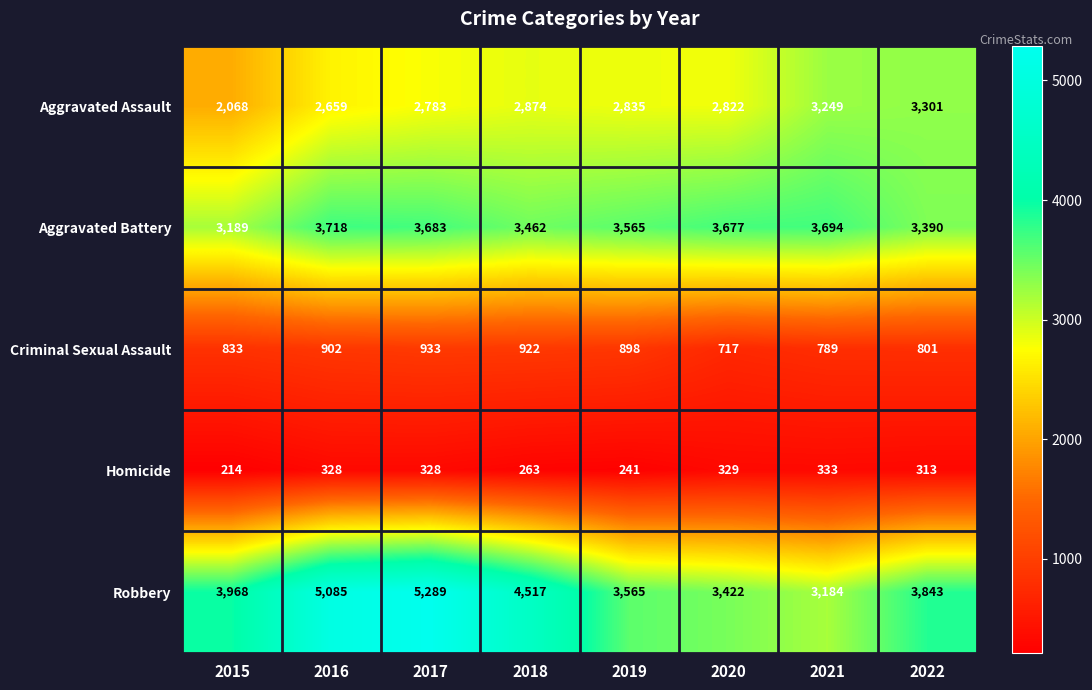

At how many categories does at least one series exceed 2165?

8